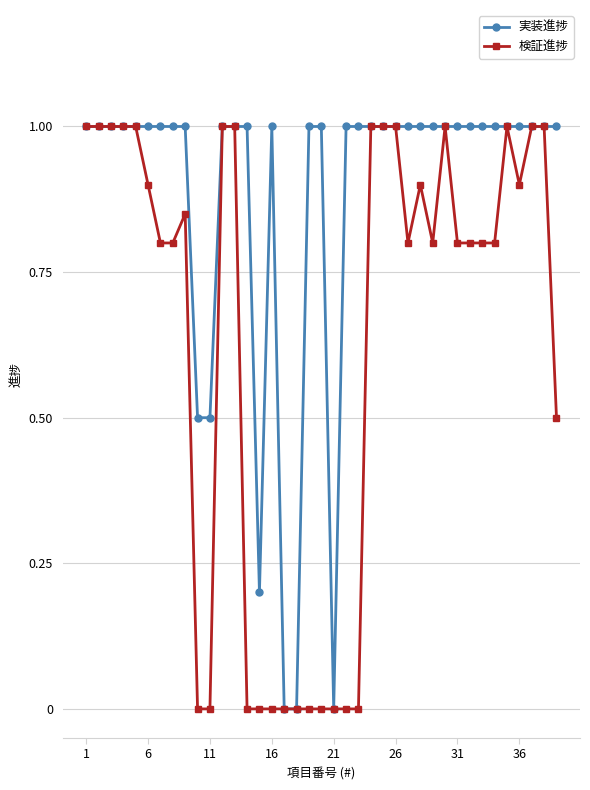

What is the average value of the 検証進捗 series?

0.6